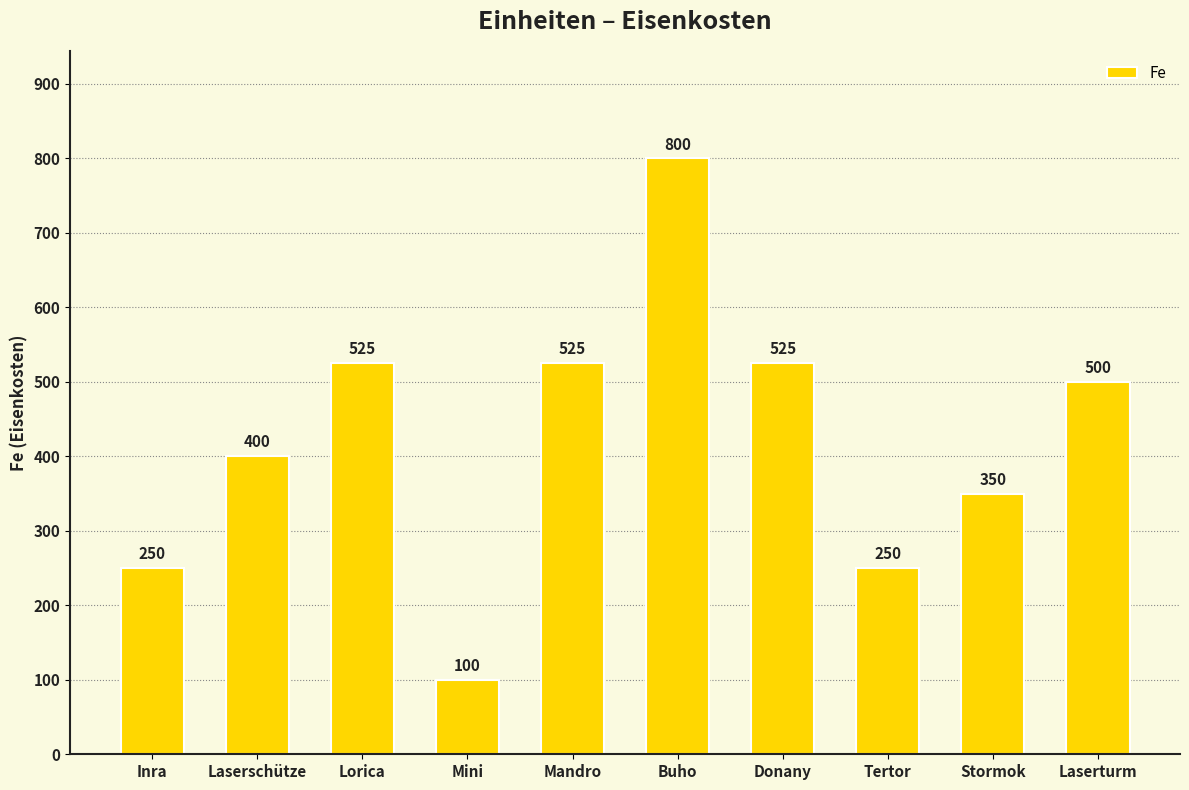

True or false: the data shows 525 at Donany.

True